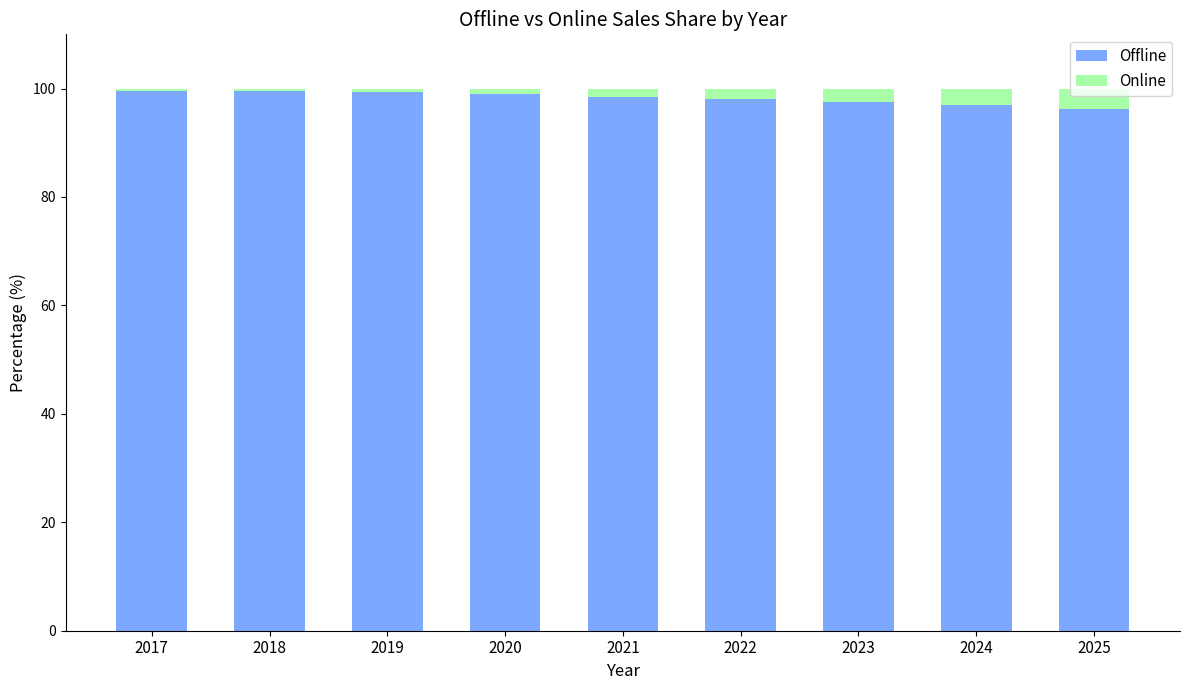

What is the difference between the maximum and minimum values in the Offline series?

3.5